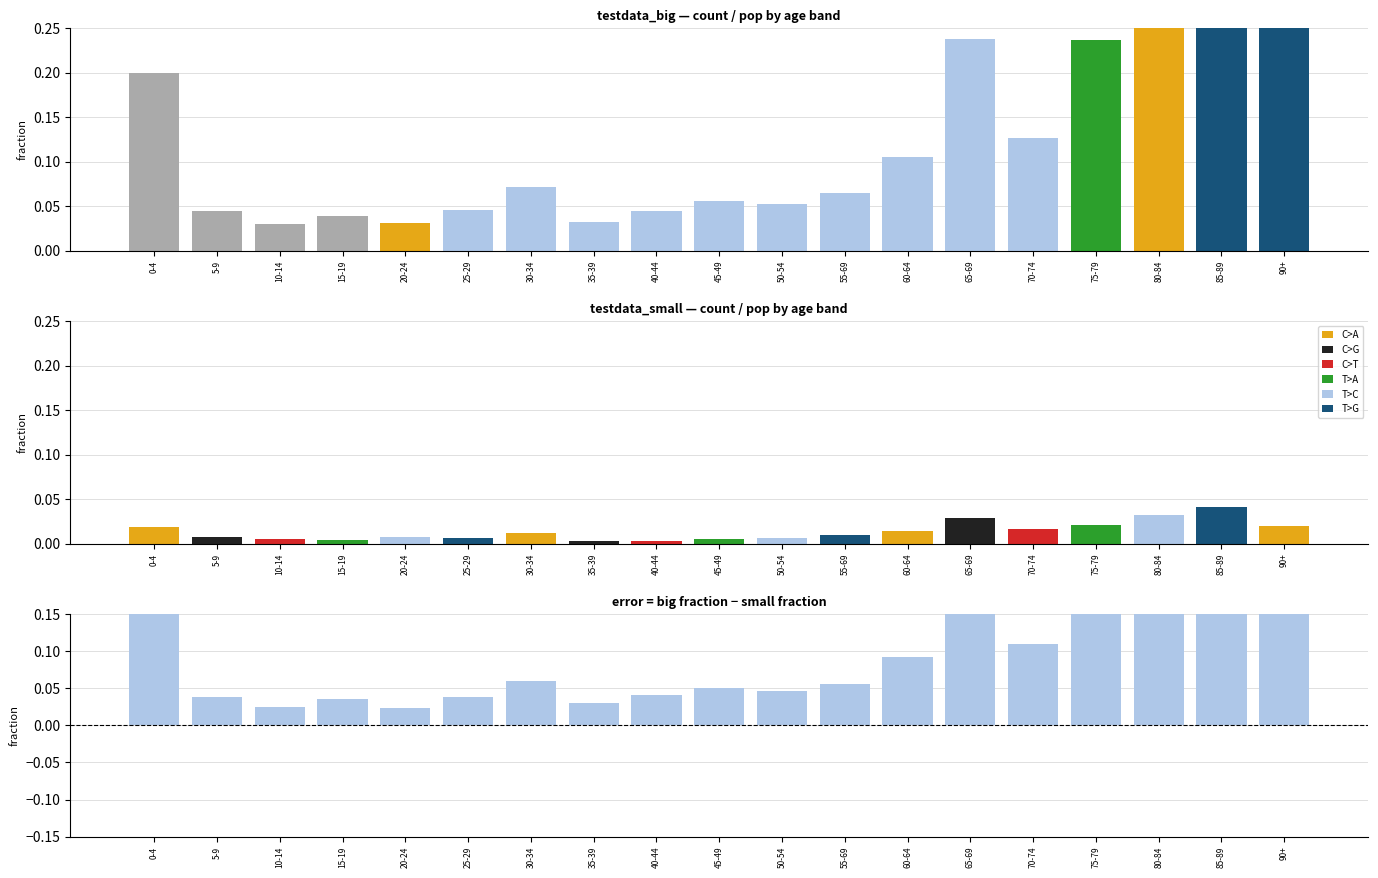

Is it true that count/pop (big) equals 0.0 at 5-9?

True